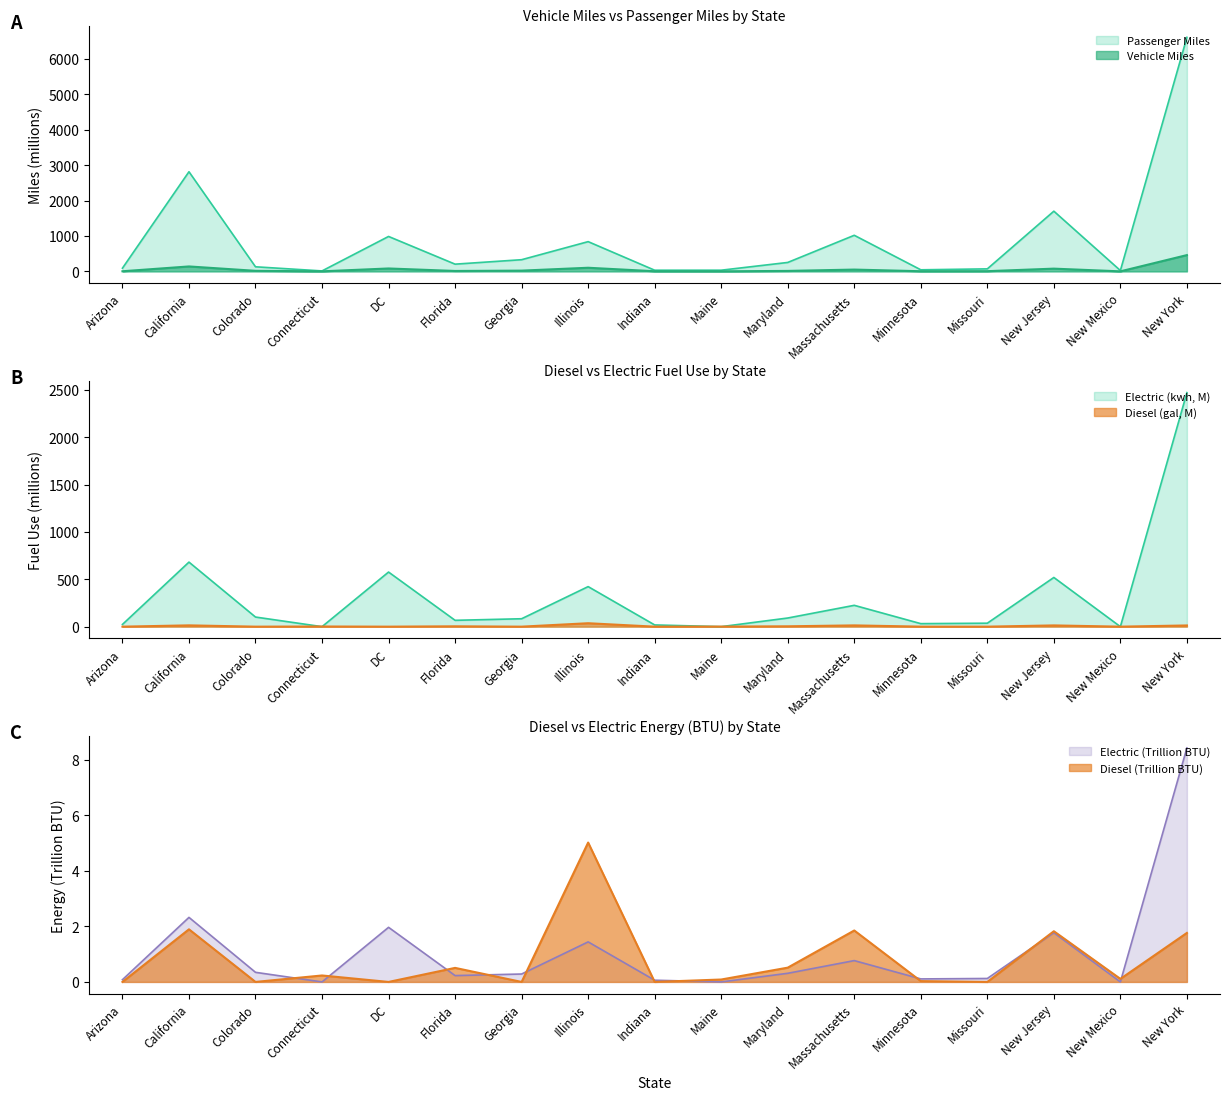

At which label does Passenger Miles reach its peak?

New York